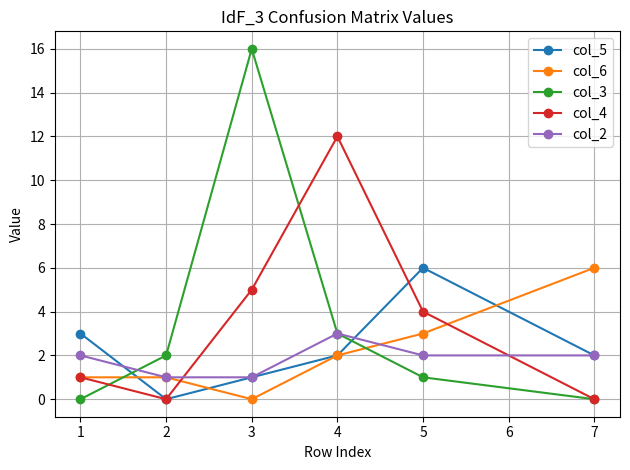

Reading left to right, list all the values displayed in this chart.

col_5: 3	0	1	2	6	2
col_6: 1	1	0	2	3	6
col_3: 0	2	16	3	1	0
col_4: 1	0	5	12	4	0
col_2: 2	1	1	3	2	2